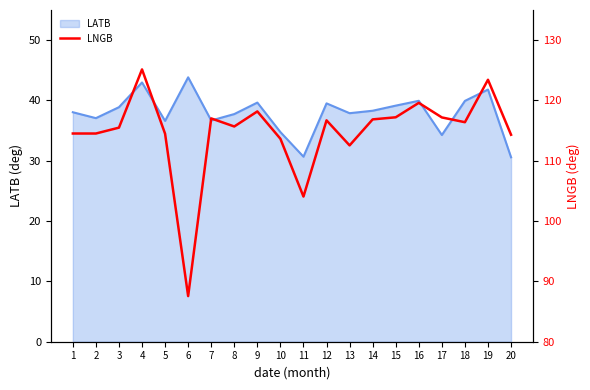

Is it true that the value at 6 is 87.6?

True